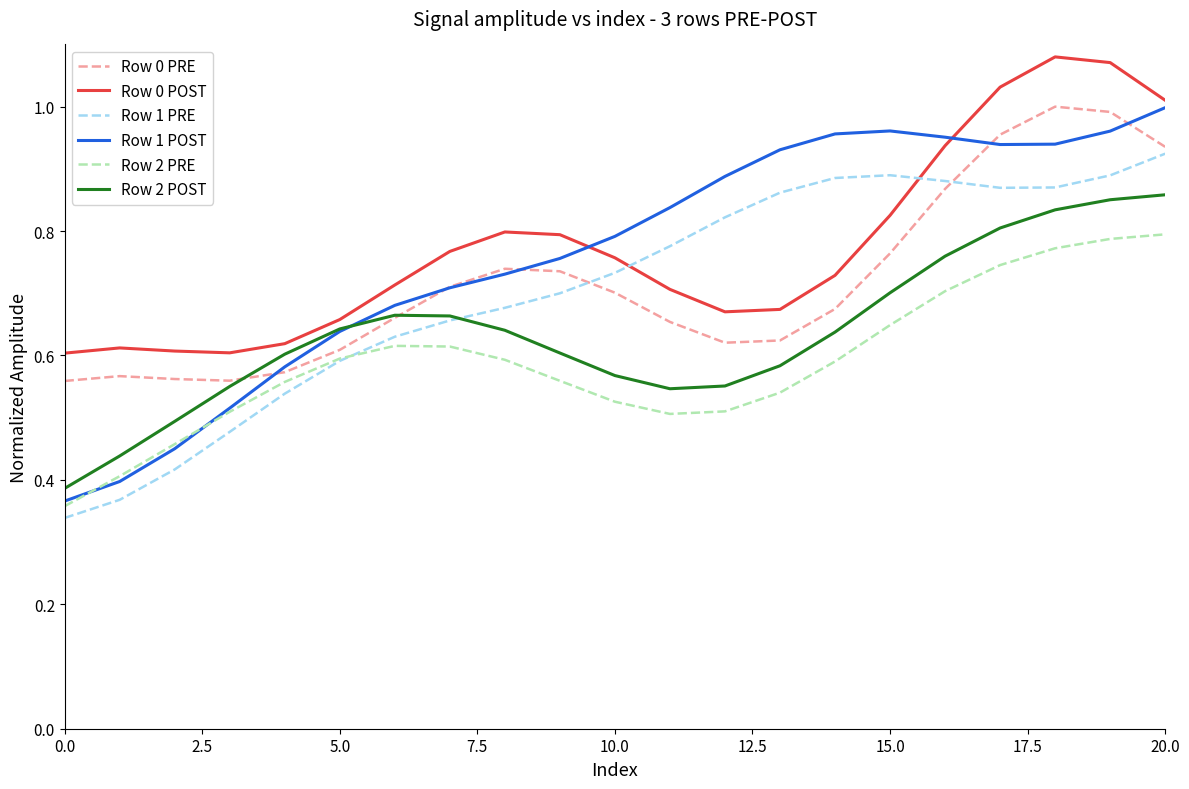

Which series has the largest range (max minus min)?

Row 1 POST